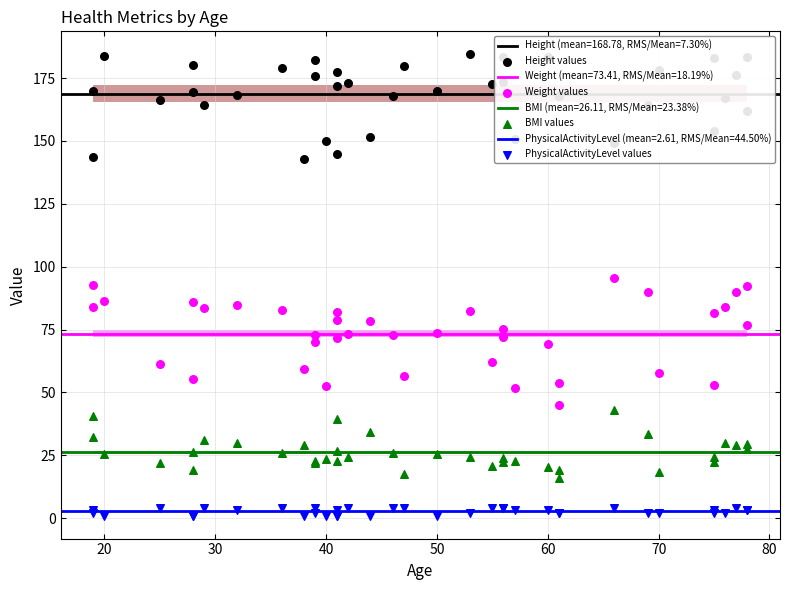

Which series reaches the maximum Y coordinate?

Height values